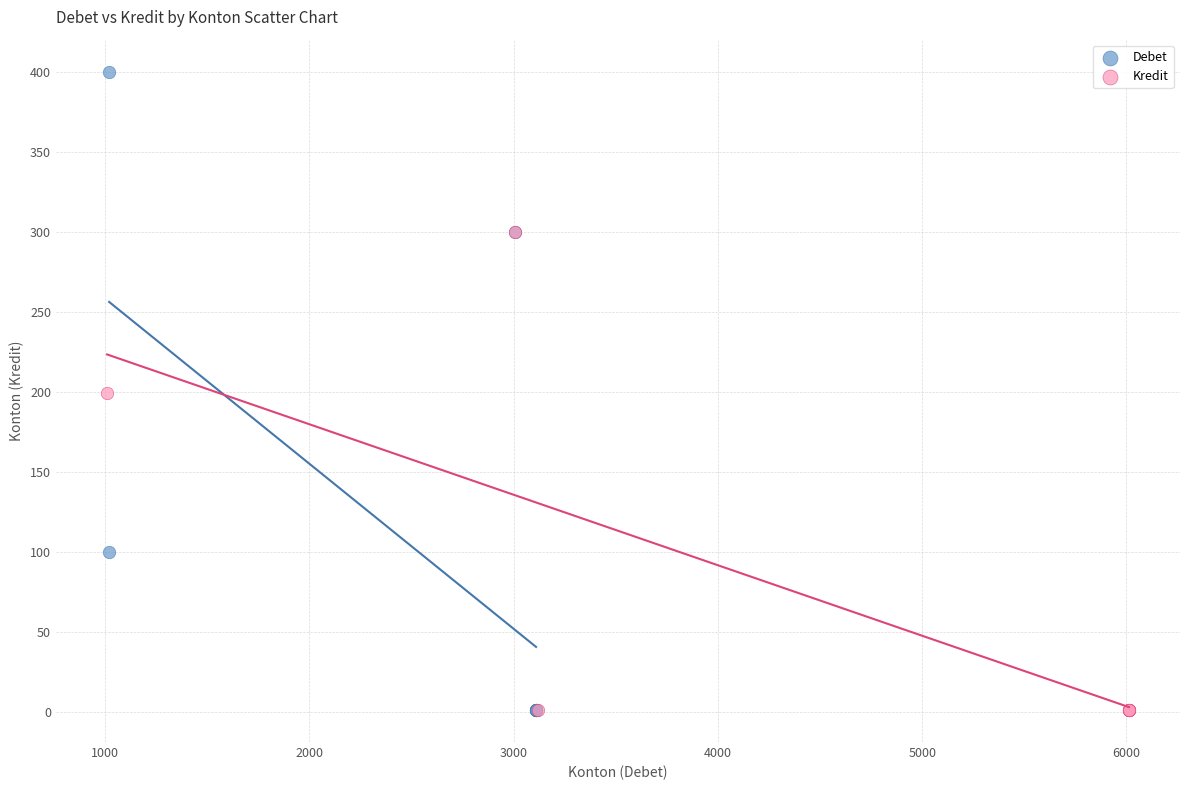

Which series reaches the maximum Y coordinate?

Debet